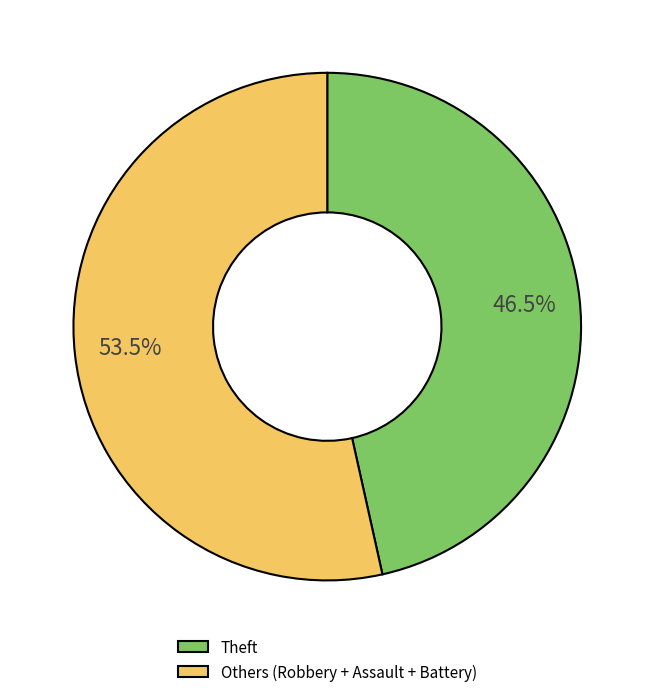

Between Others (Robbery + Assault + Battery) and Theft, which is larger?

Others (Robbery + Assault + Battery)